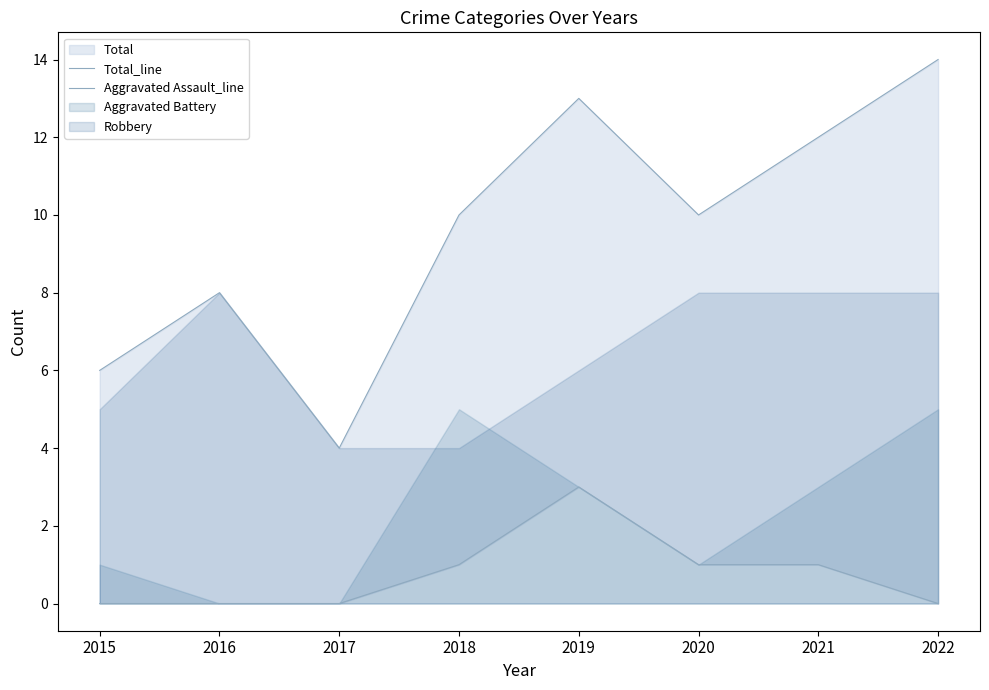

What is the approximate value of Aggravated Assault_line at 2021?

1